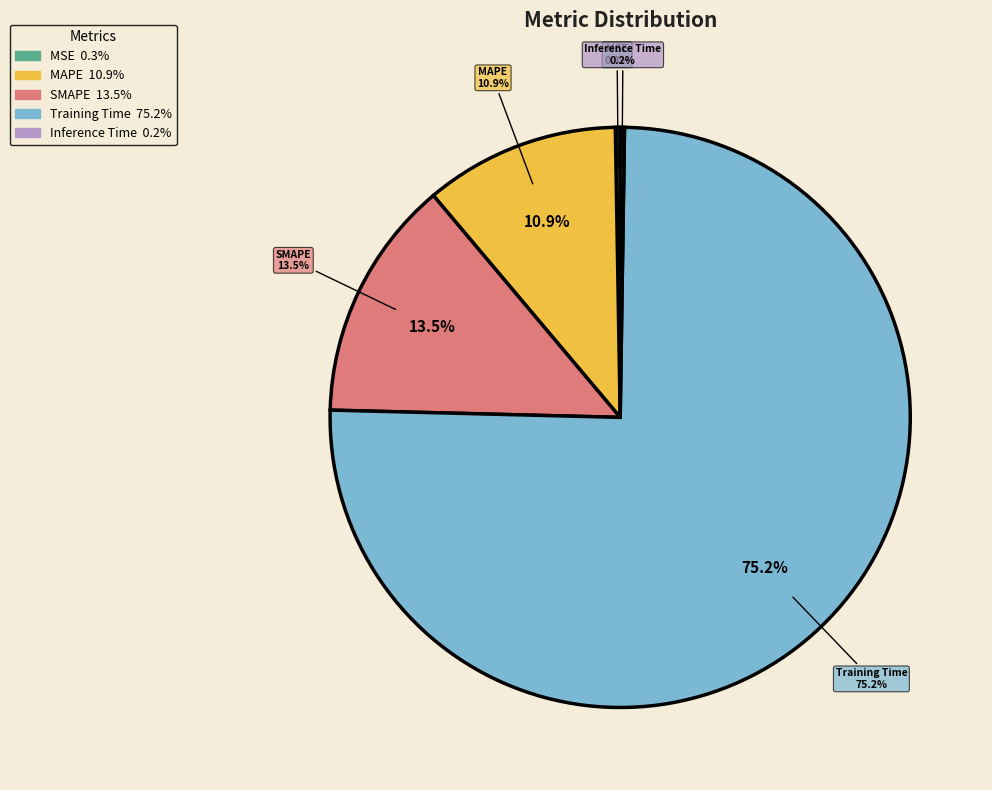

How many segments does this pie chart have?

5